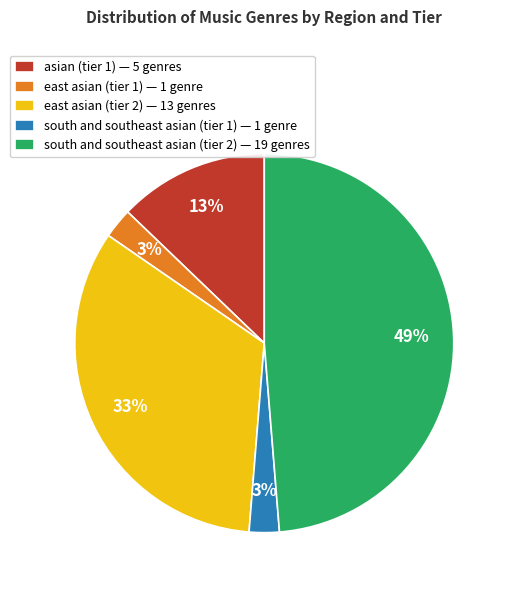

Is south and southeast asian (tier 2) — 19 genres the majority of the pie?

No